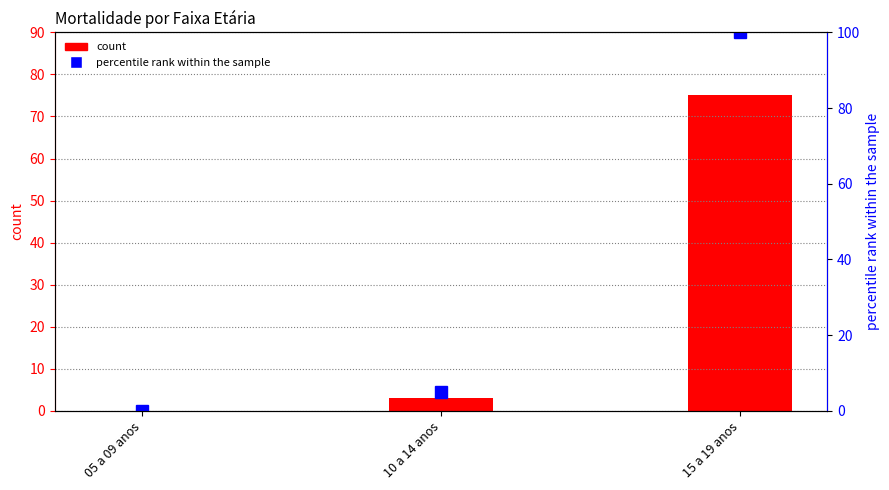

How many distinct data groups are displayed?

2